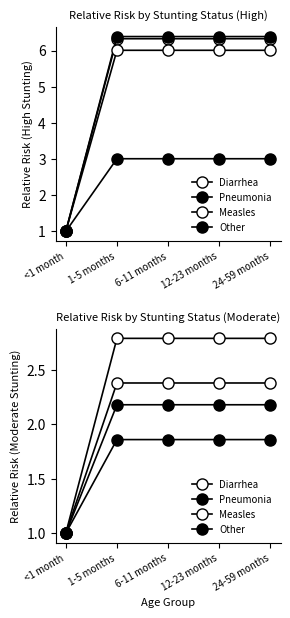

What position from the left is <1 month?

1